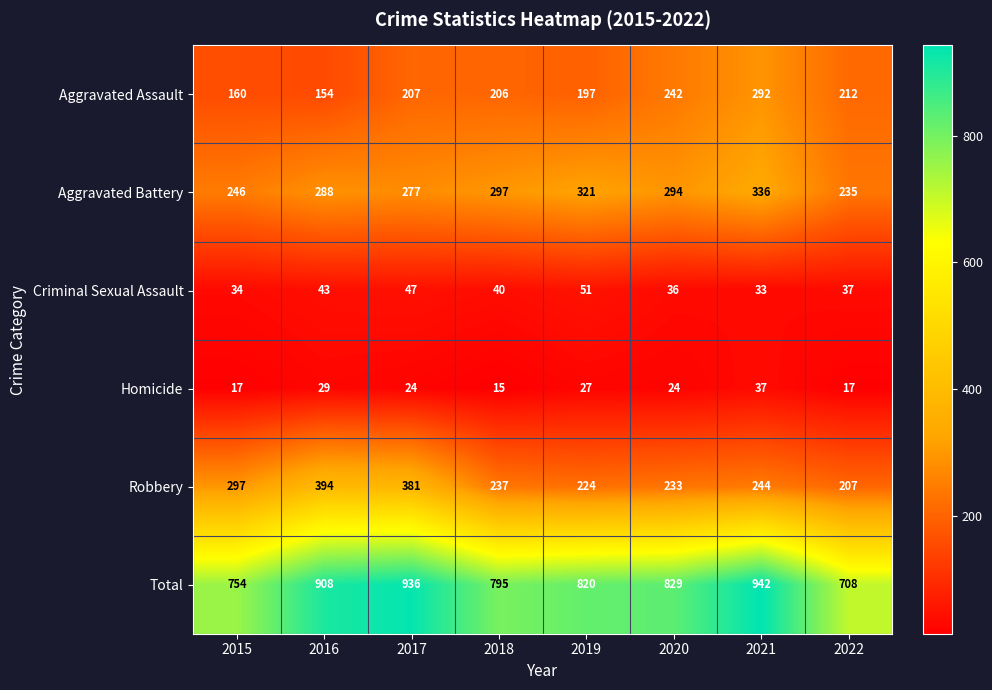

What is the difference between the second highest and minimum values in the Total series?

228